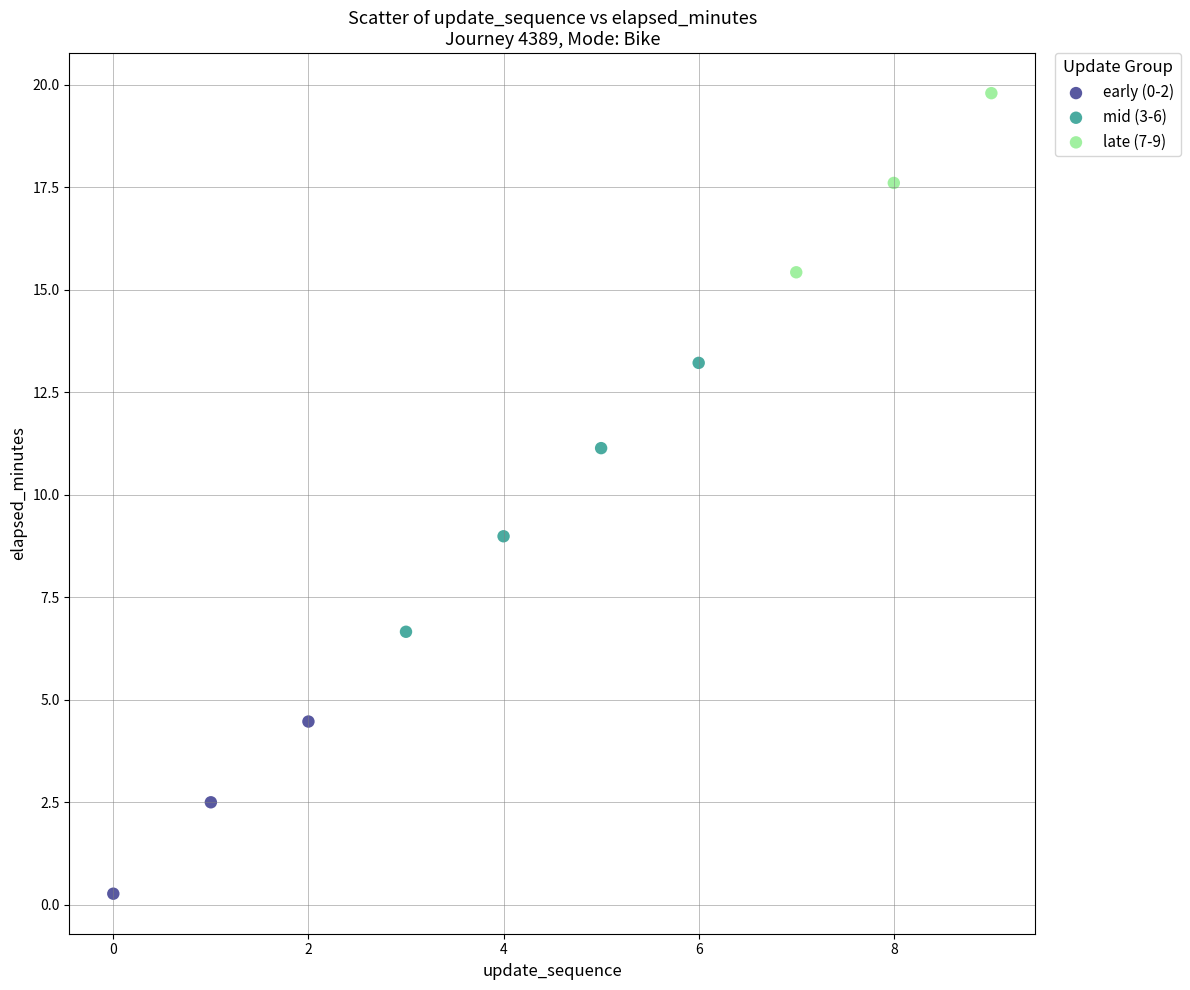

Which series contains the highest Y value?

late (7-9)